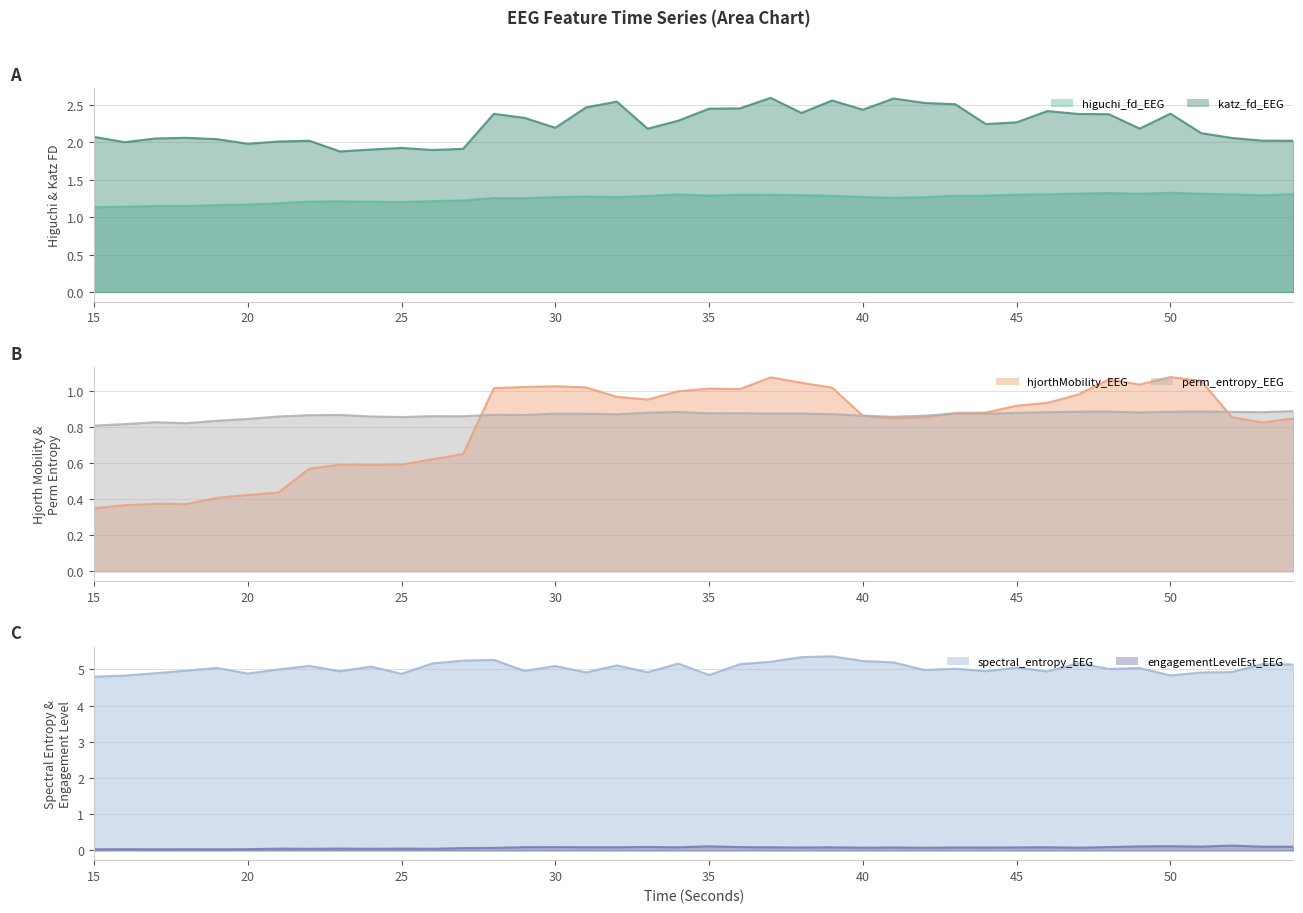

At which label is higuchi_fd_EEG closest to 1?

15